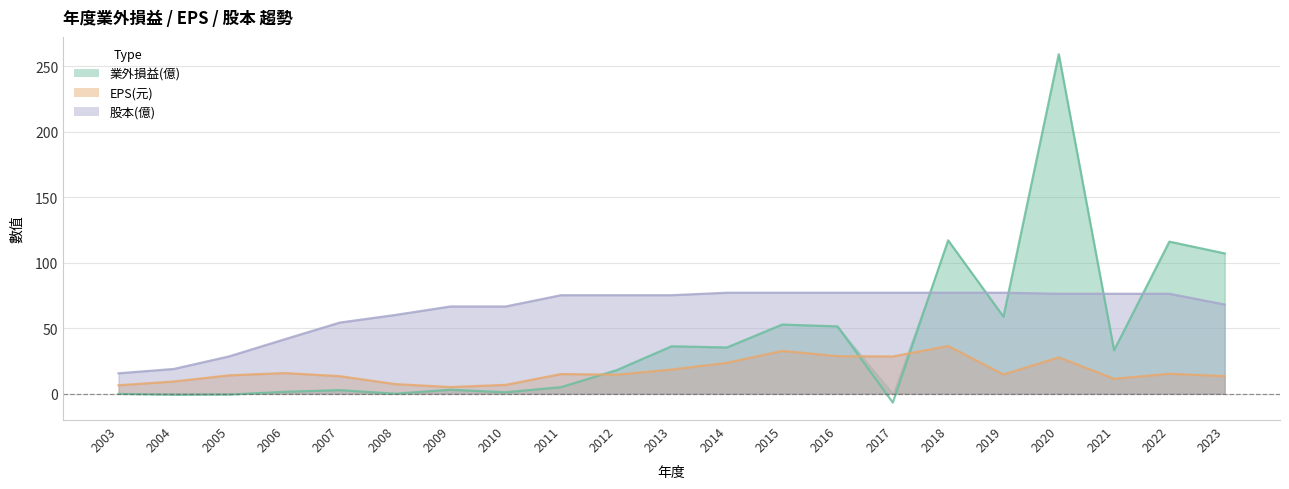

True or false: EPS(元) has a value of 7.8 at 2009.

False